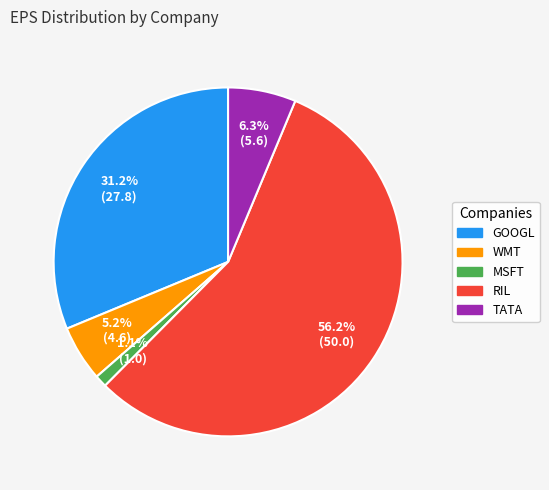

Is there a majority slice in this chart?

Yes